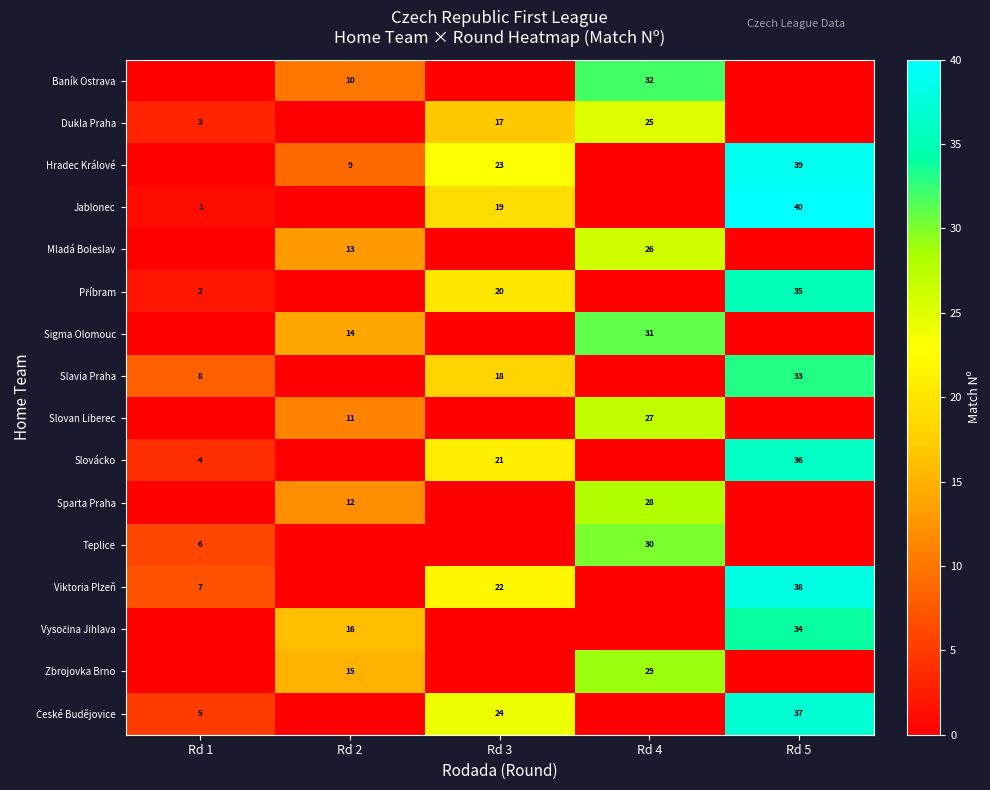

Which has a higher value, Rd 5 or Rd 1?

Rd 5